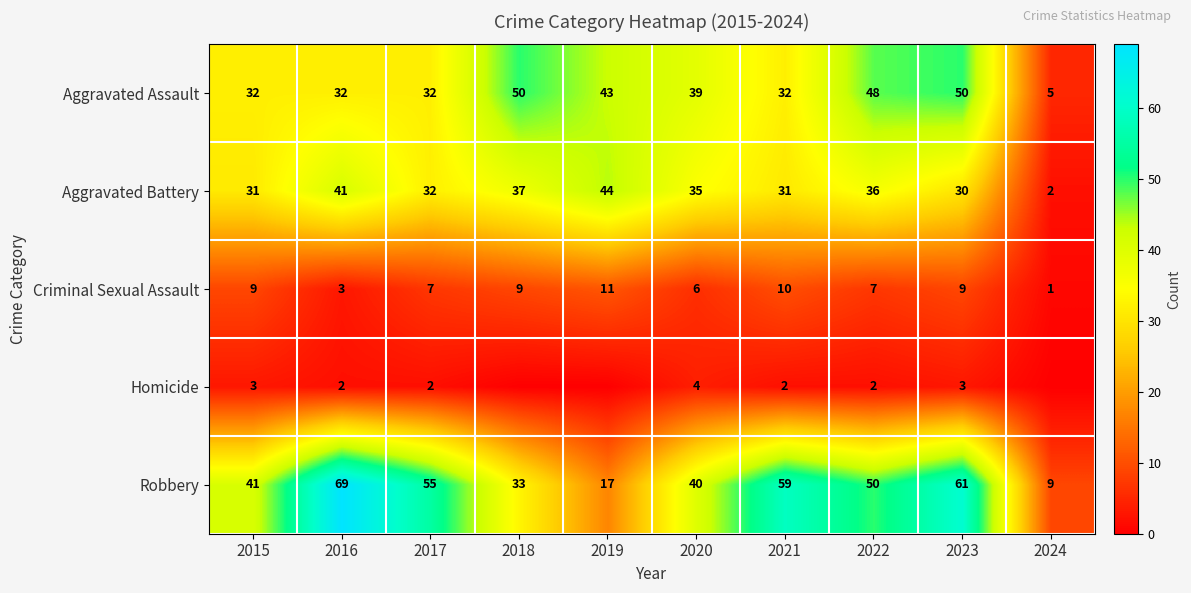

List the labels in order of Criminal Sexual Assault value, smallest first.

2024, 2016, 2020, 2017, 2022, 2015, 2018, 2023, 2021, 2019